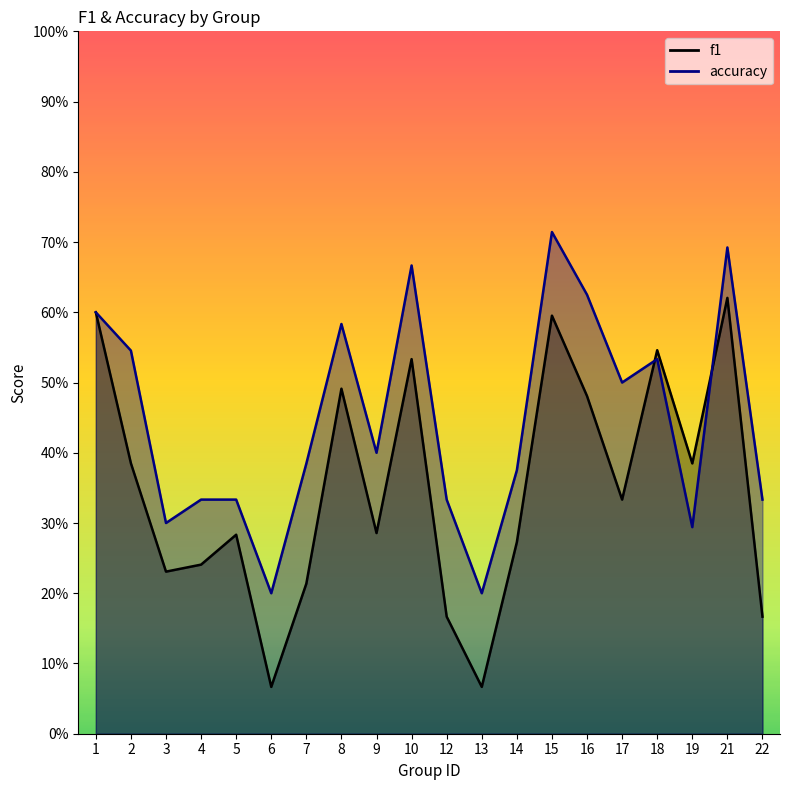

Reading left to right, extract all data points from this chart.

f1: 0.6	0.4	0.2	0.2	0.3	0.1	0.2	0.5	0.3	0.5	0.2	0.1	0.3	0.6	0.5	0.3	0.5	0.4	0.6	0.2
accuracy: 0.6	0.5	0.3	0.3	0.3	0.2	0.4	0.6	0.4	0.7	0.3	0.2	0.4	0.7	0.6	0.5	0.5	0.3	0.7	0.3